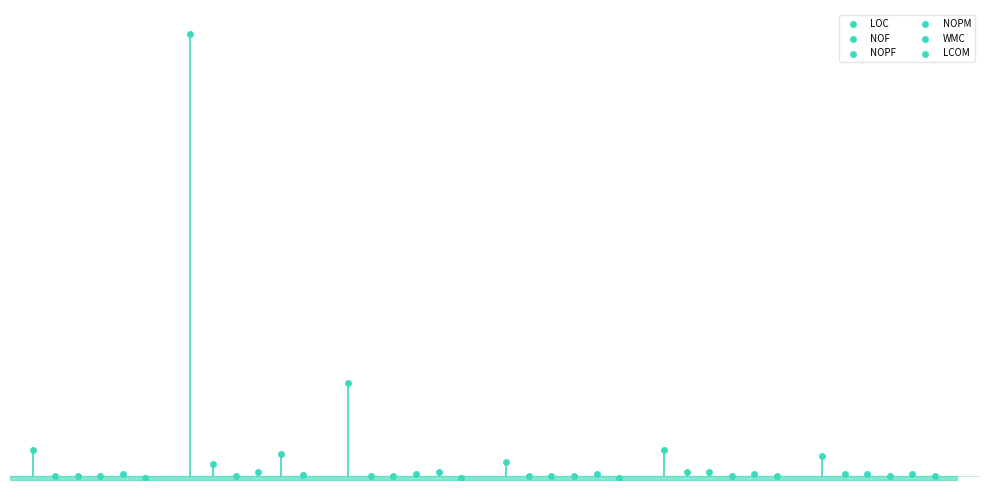

Which series reaches the minimum Y coordinate?

LCOM